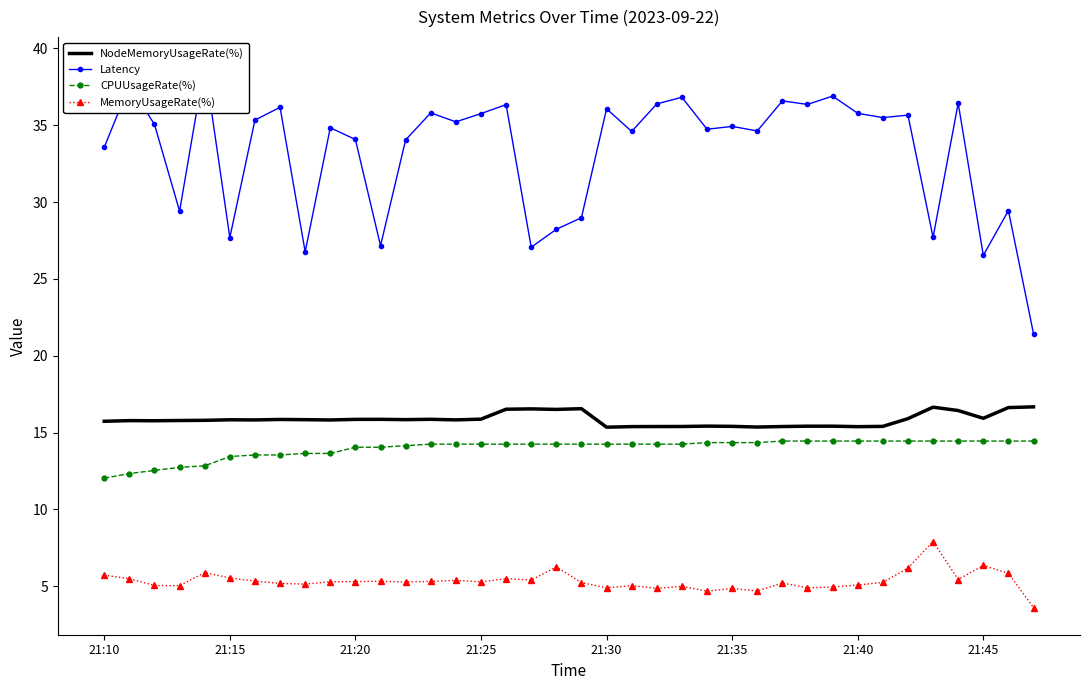

What is the difference between the maximum and minimum values in the MemoryUsageRate(%) series?

4.3